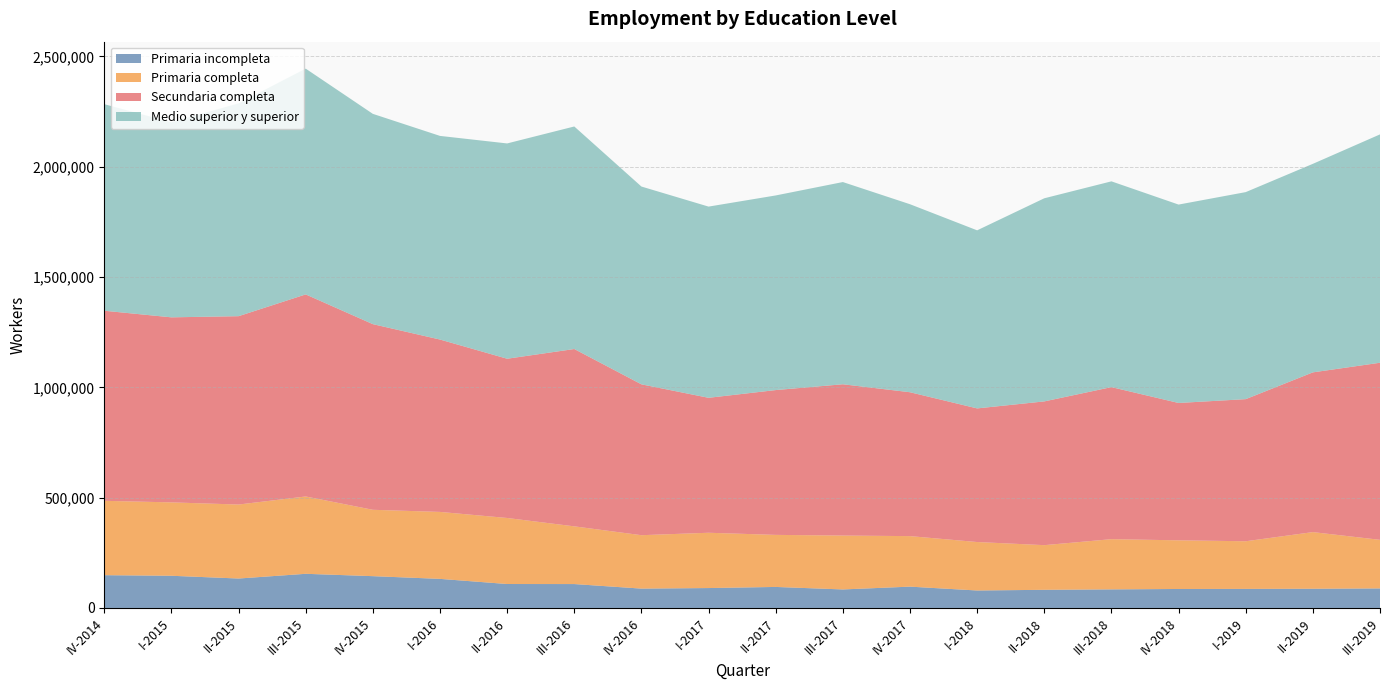

Reading right to left, extract all data points from this chart.

Primaria incompleta: 88536	87070	86381	85976	84198	82207	79127	96591	83900	95230	90186	87679	108302	108500	131771	144098	154785	133387	145888	148533
Primaria completa: 220255	256735	215955	220614	227571	202435	219692	229029	244279	235994	250670	242123	261612	299351	303547	300884	350539	335408	332685	337089
Secundaria completa: 802816	724140	644228	622648	689315	651676	605755	652254	685843	656475	611796	683897	803897	721908	781429	841577	916025	853869	838840	861711
Medio superior y superior: 1035166	945312	938500	899353	932824	920785	807232	852289	916677	882271	866751	896669	1008829	975992	923150	953269	1023504	964764	884237	936357